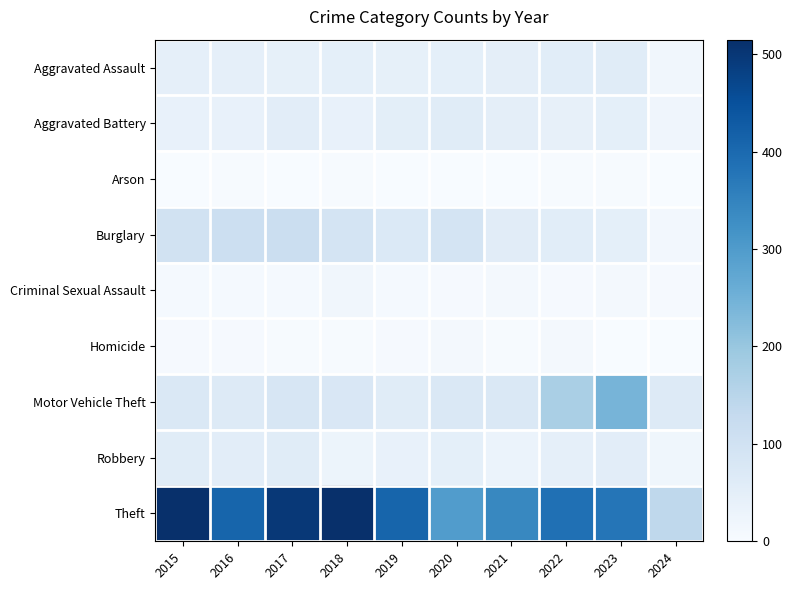

Reading left to right, extract all data points from this chart.

Aggravated Assault: 2015=46	2016=46	2017=44	2018=48	2019=44	2020=48	2021=50	2022=55	2023=59	2024=18
Aggravated Battery: 2015=38	2016=37	2017=54	2018=39	2019=51	2020=59	2021=49	2022=42	2023=47	2024=22
Arson: 2015=1	2016=4	2017=2	2018=3	2019=0	2020=2	2021=1	2022=3	2023=4	2024=1
Burglary: 2015=98	2016=112	2017=114	2018=92	2019=72	2020=92	2021=57	2022=56	2023=47	2024=13
Criminal Sexual Assault: 2015=7	2016=7	2017=7	2018=18	2019=7	2020=5	2021=9	2022=5	2023=12	2024=5
Homicide: 2015=6	2016=5	2017=4	2018=3	2019=5	2020=10	2021=4	2022=9	2023=2	2024=0
Motor Vehicle Theft: 2015=75	2016=67	2017=82	2018=78	2019=60	2020=75	2021=75	2022=175	2023=243	2024=67
Robbery: 2015=59	2016=54	2017=60	2018=27	2019=38	2020=48	2021=32	2022=46	2023=53	2024=19
Theft: 2015=515	2016=409	2017=497	2018=515	2019=409	2020=296	2021=341	2022=388	2023=378	2024=140